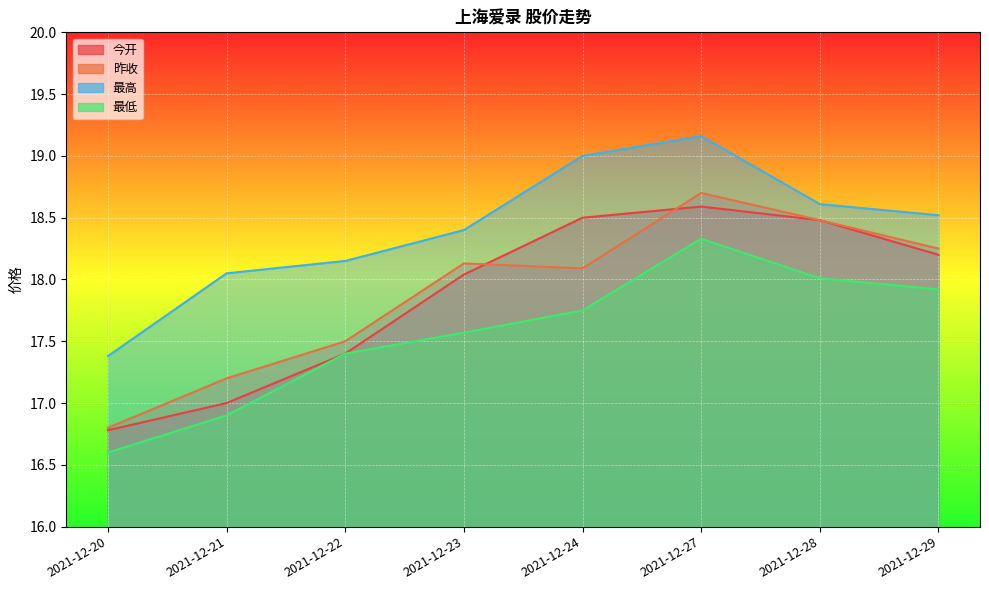

At which label does 昨收 first exceed 18?

2021-12-23